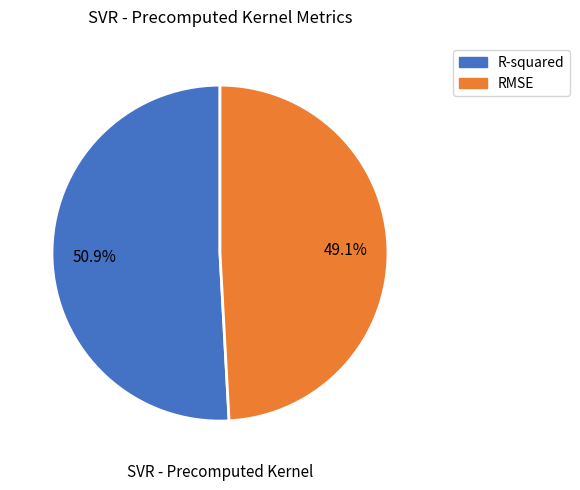

Count the number of slices in the pie.

2